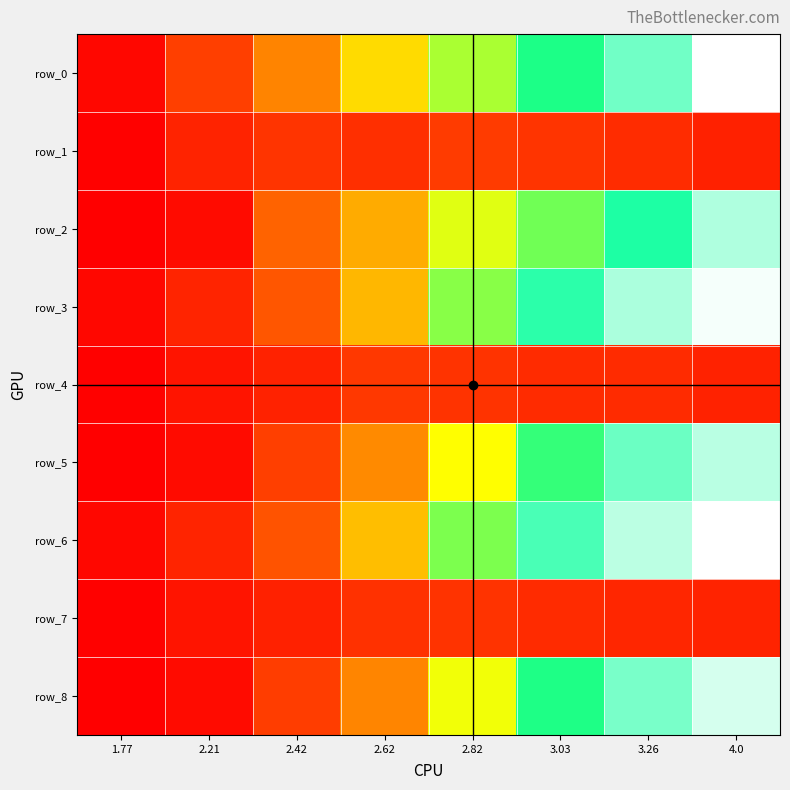

At which category is the sum across all series the highest?

4.0